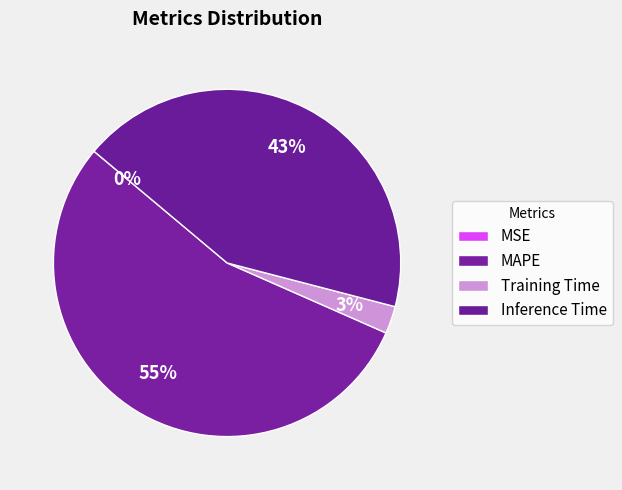

To the nearest percent, what portion does Inference Time represent?

43%